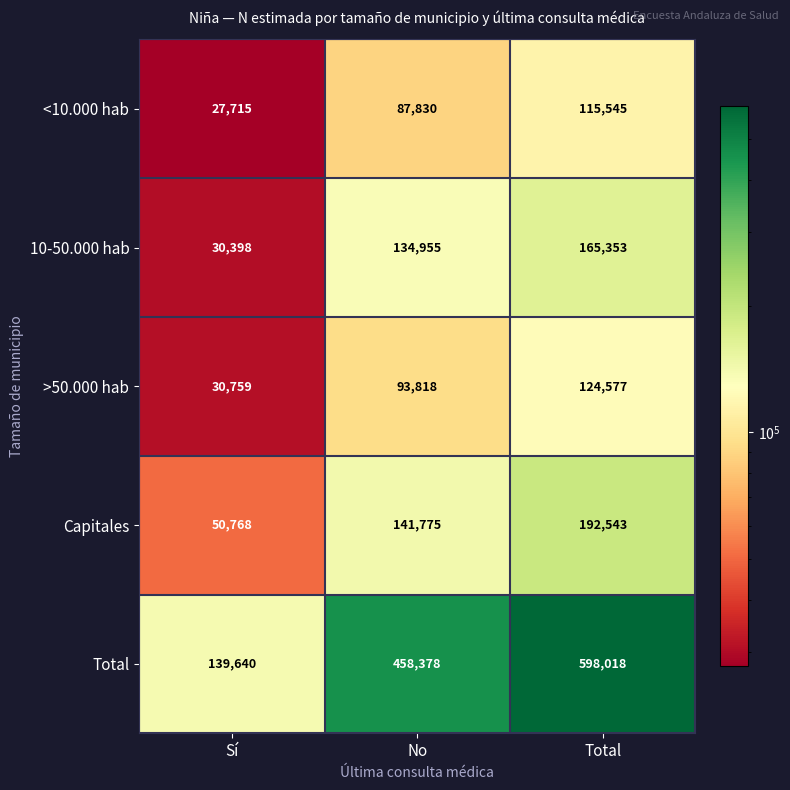

Which series has the widest spread of values?

Total